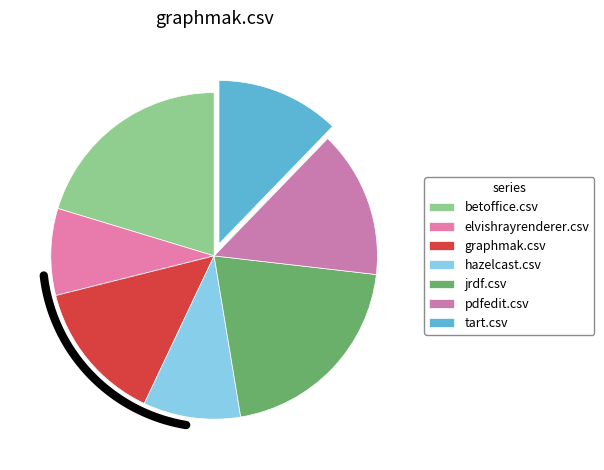

What is the change in value from elvishrayrenderer.csv to graphmak.csv?

+0.2